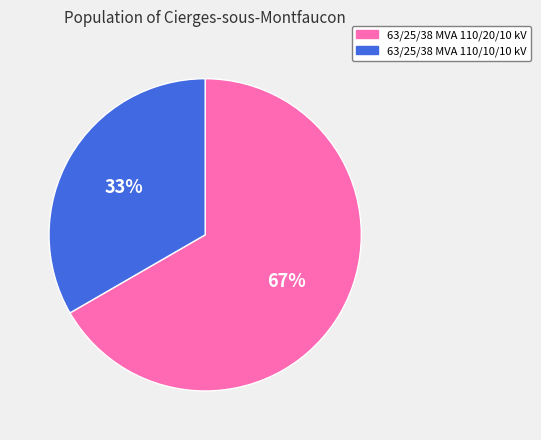

What percentage is the 63/25/38 MVA 110/20/10 kV slice, to the nearest percent?

67%